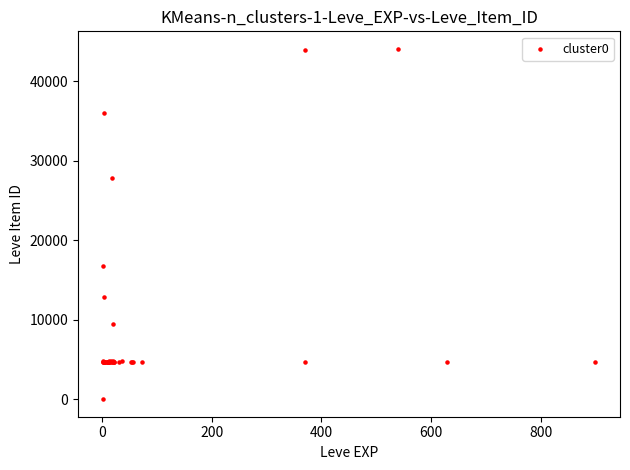

What Y value in the scatter plot is closest to 22050?

16734